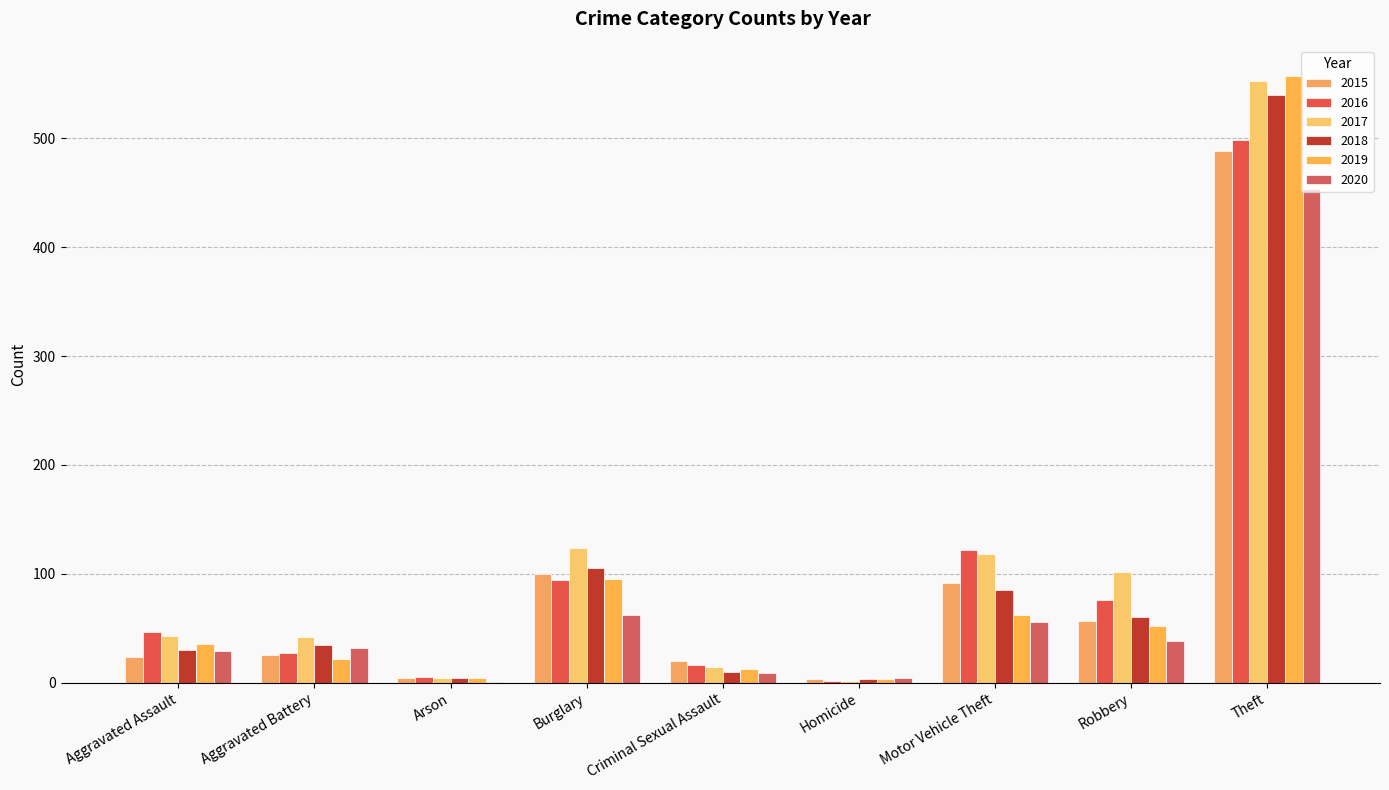

Where is 2018 nearest to the value 271?

Burglary